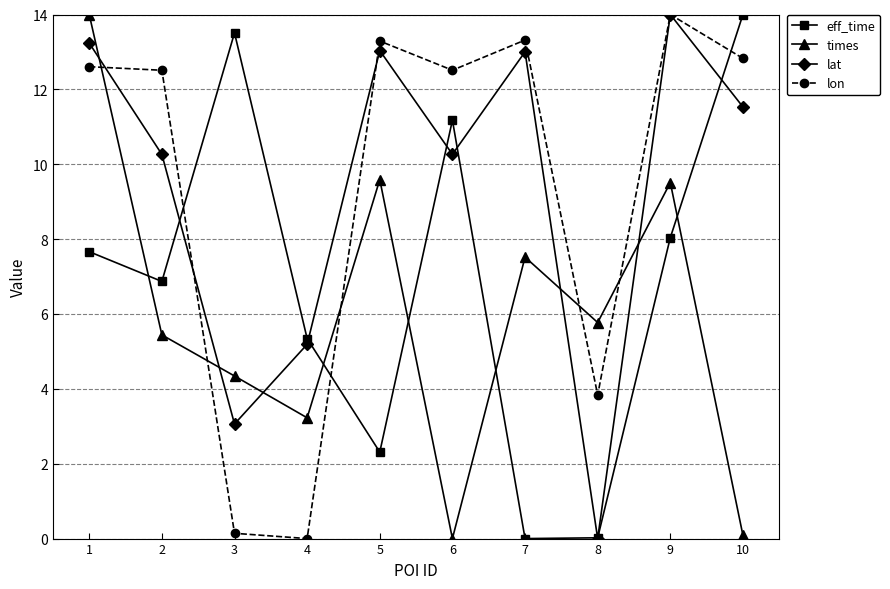

What is the spread (max minus min) of values at 6?

12.5